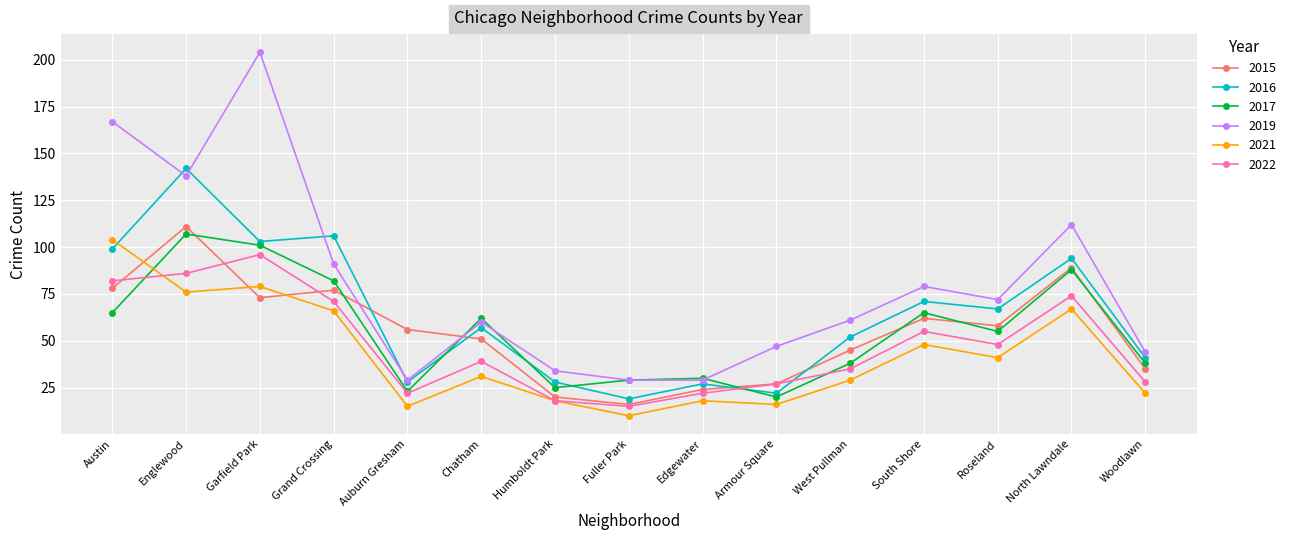

Is the value of 2015 at West Pullman greater than the value of 2021 at Auburn Gresham?

Yes